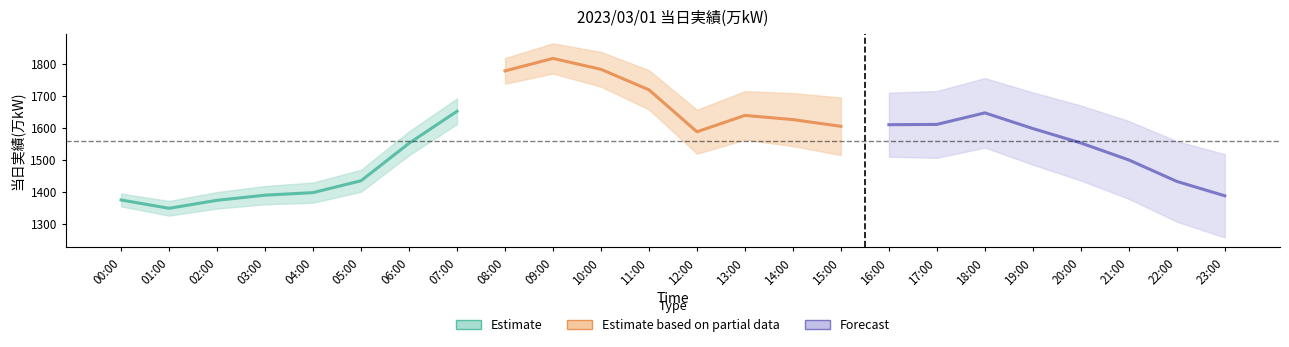

How many data points in 当日実績(万kW) [Forecast] are less than 1598?

4